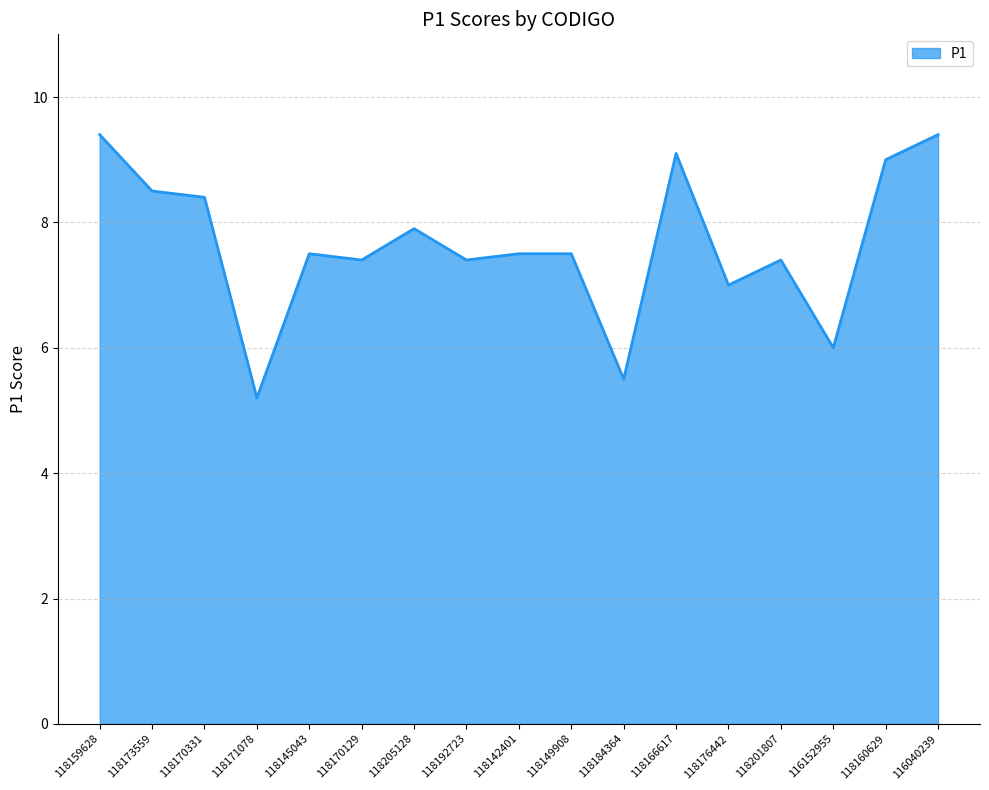

Reading left to right, what are all the values shown in this chart?

9.4	8.5	8.4	5.2	7.5	7.4	7.9	7.4	7.5	7.5	5.5	9.1	7.0	7.4	6.0	9.0	9.4